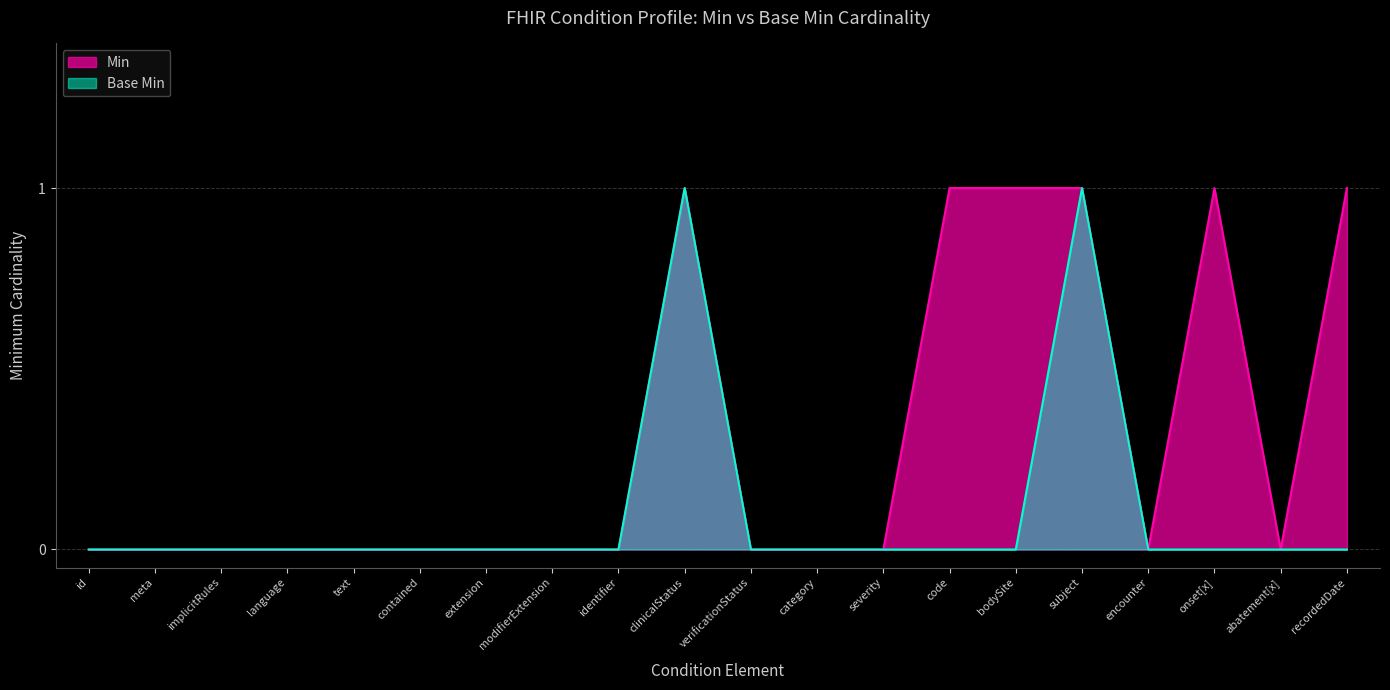

Rank the series by their maximum value, from lowest to highest.

Min, Base Min